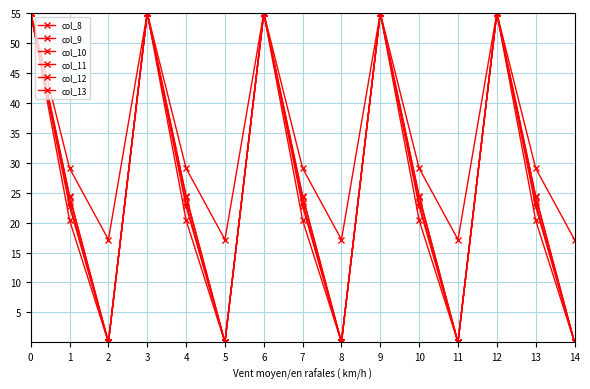

True or false: col_12 and col_11 intersect in this chart.

False